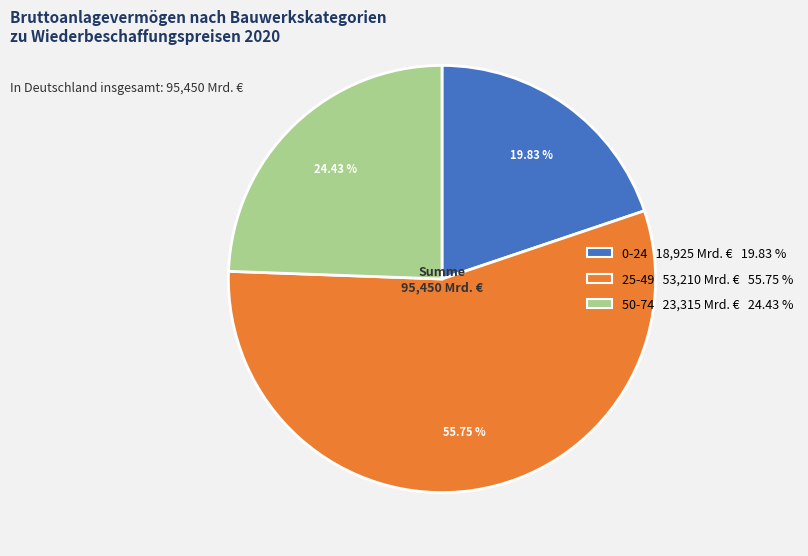

The 50-74 slice represents 15% of the pie. True or false?

False